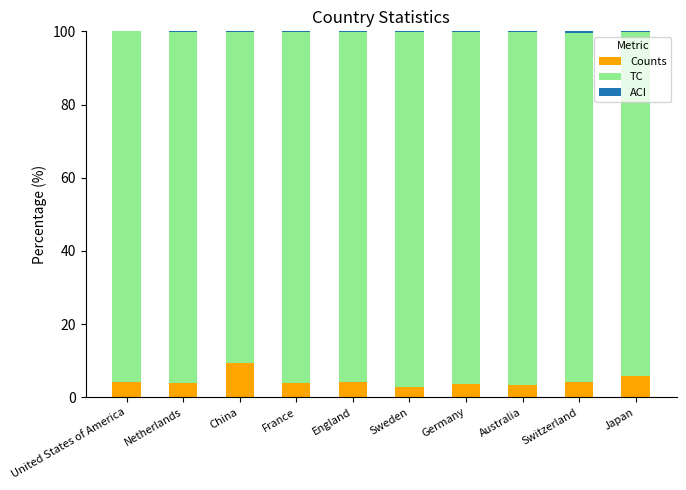

Are the bars horizontal?

No